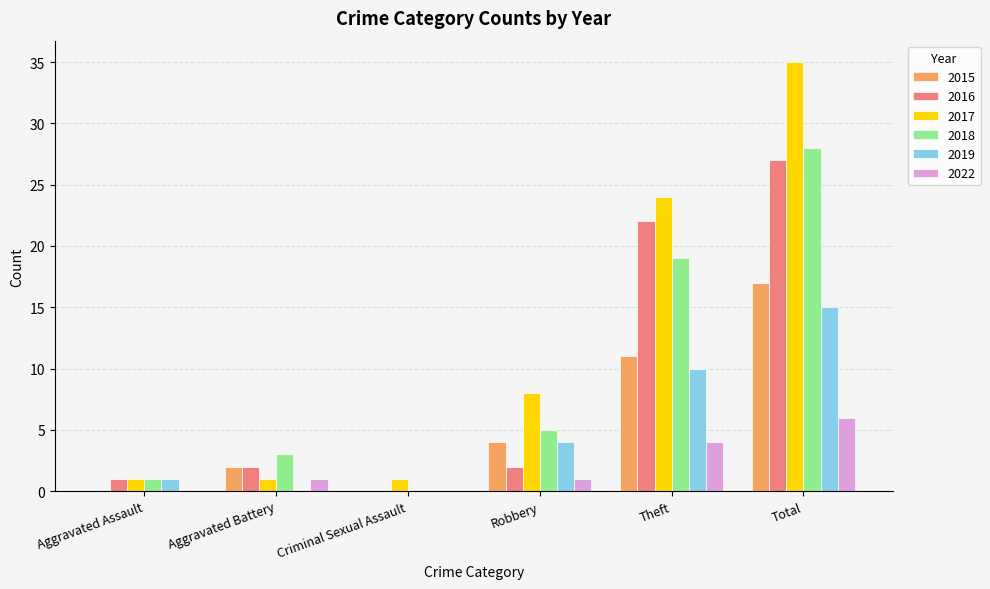

What is the sum of the 2019 values at Criminal Sexual Assault and Theft?

10